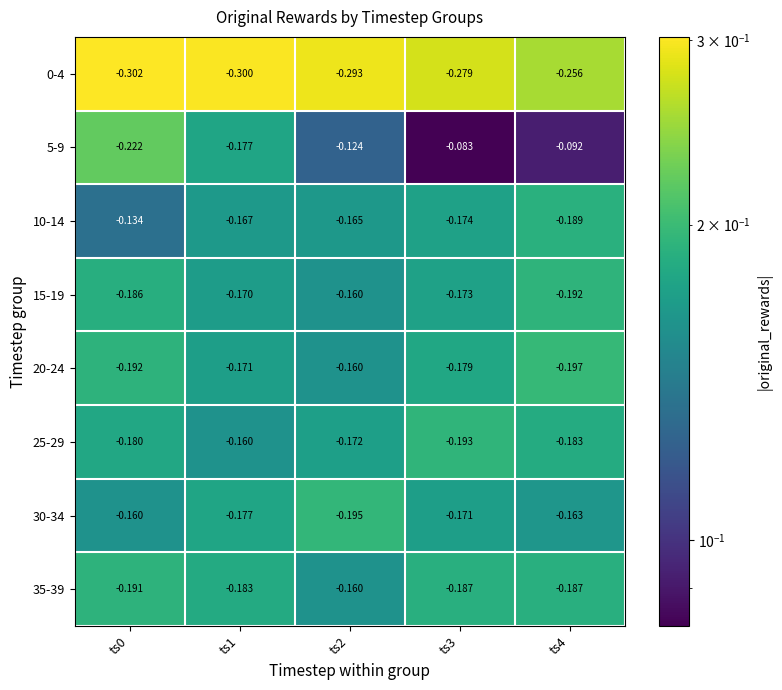

Is the value of 35-39 at ts0 greater than the value of 0-4 at ts0?

Yes